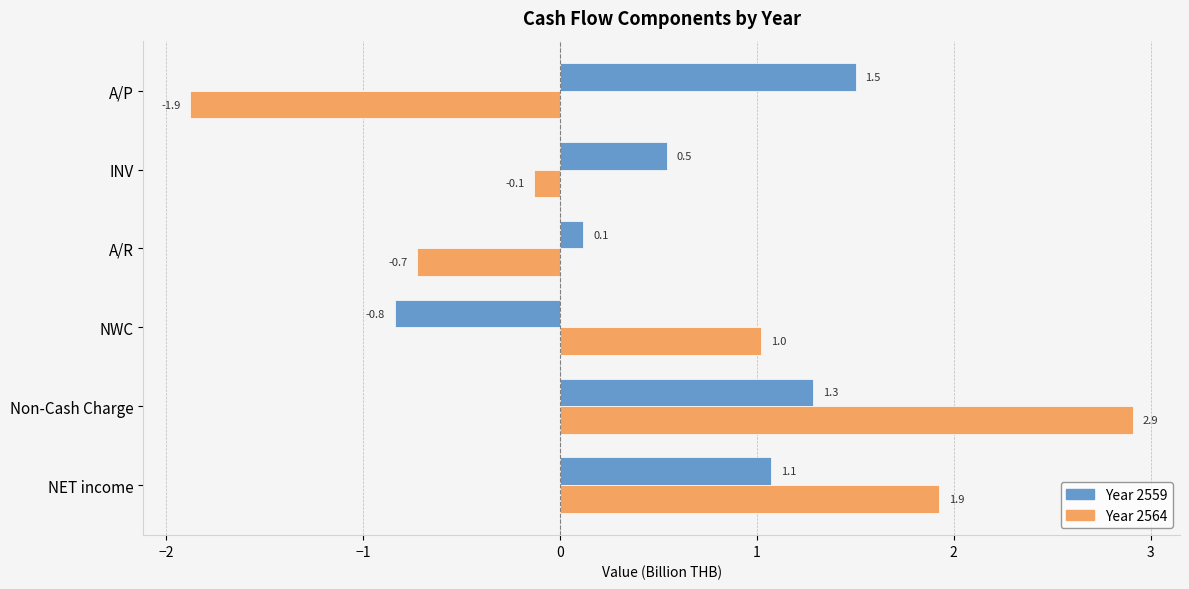

At which category is the sum across all series the highest?

Non-Cash Charge